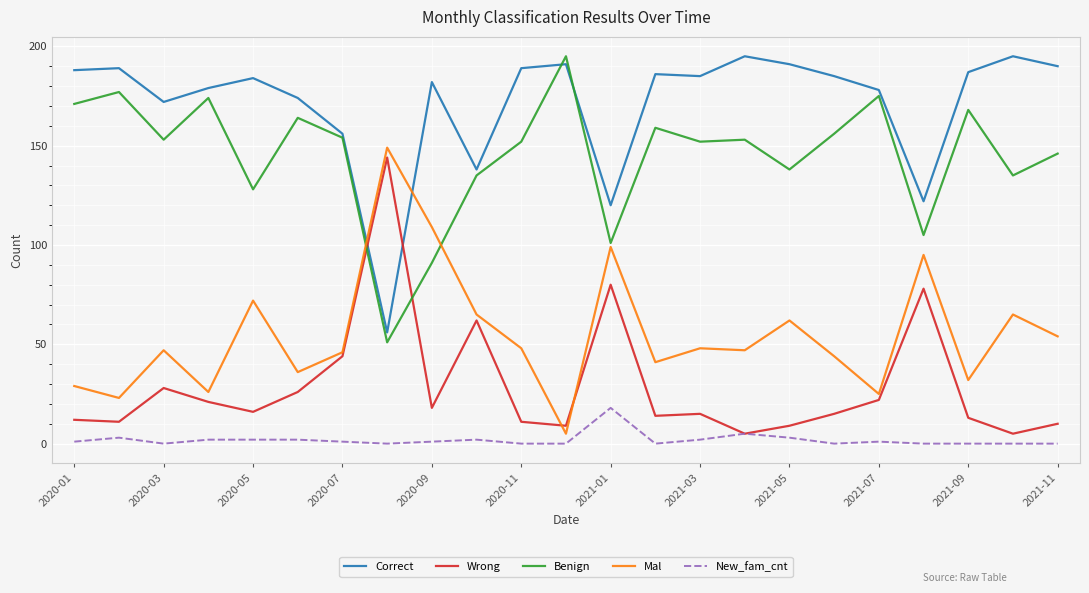

How many lines are shown in the chart?

5